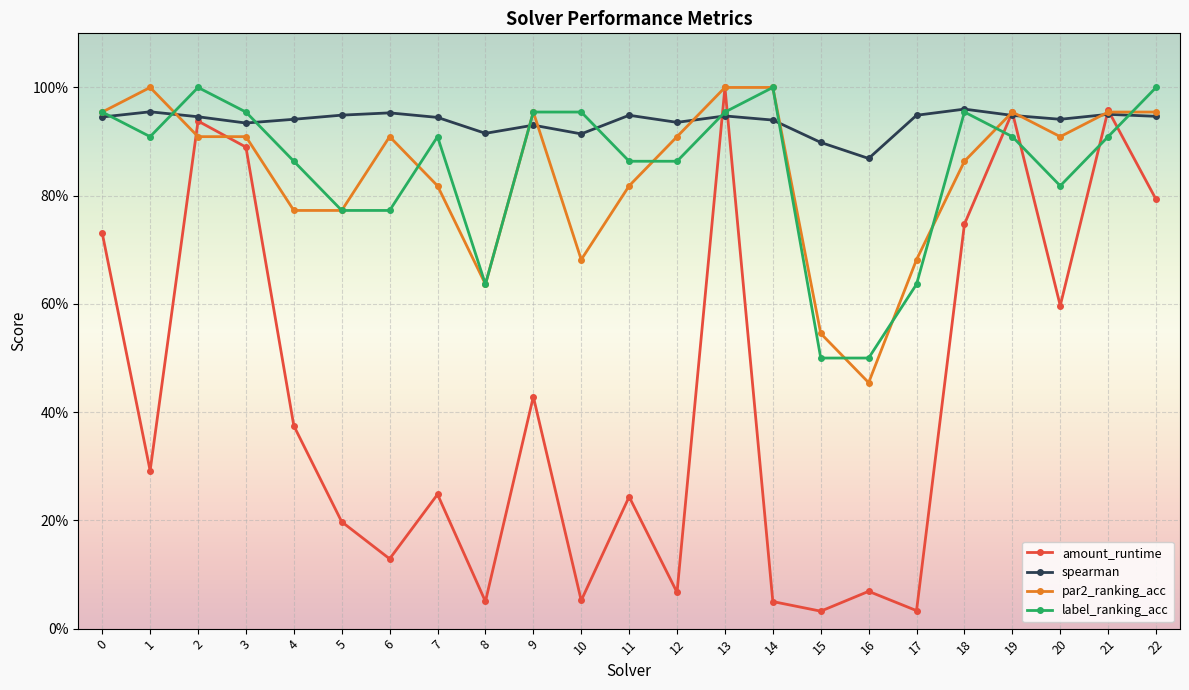

Which series changed the most between 8 and 17?

par2_ranking_acc